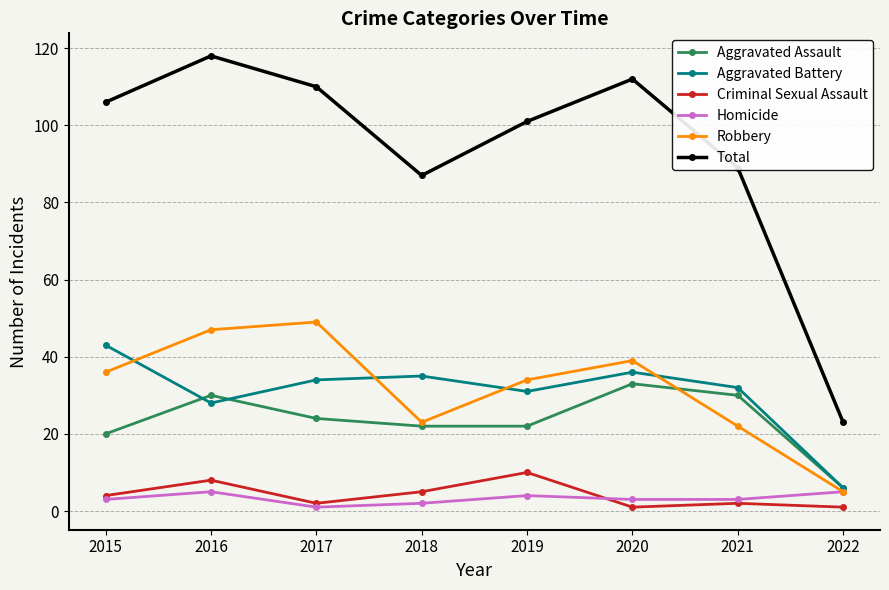

True or false: Robbery and Criminal Sexual Assault intersect in this chart.

False